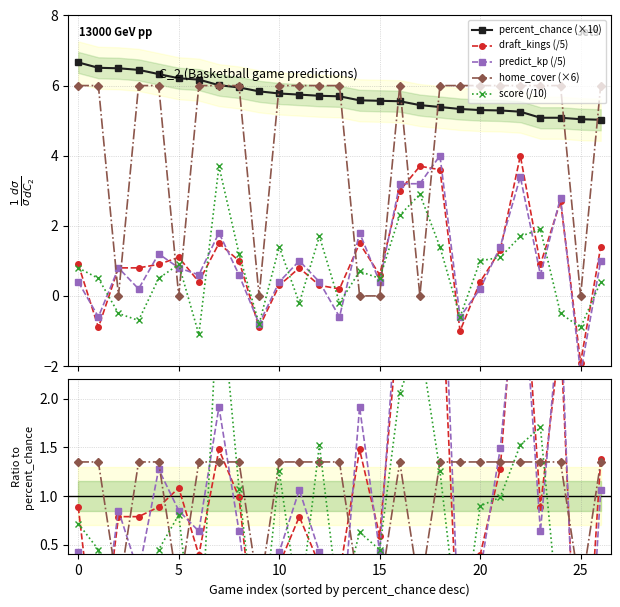

What is the value of the home_cover (×6) point at the 14th from the left?

6.0